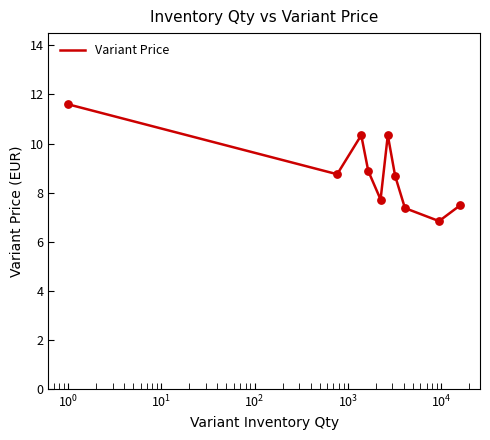

What is the minimum value shown in the chart?

6.8